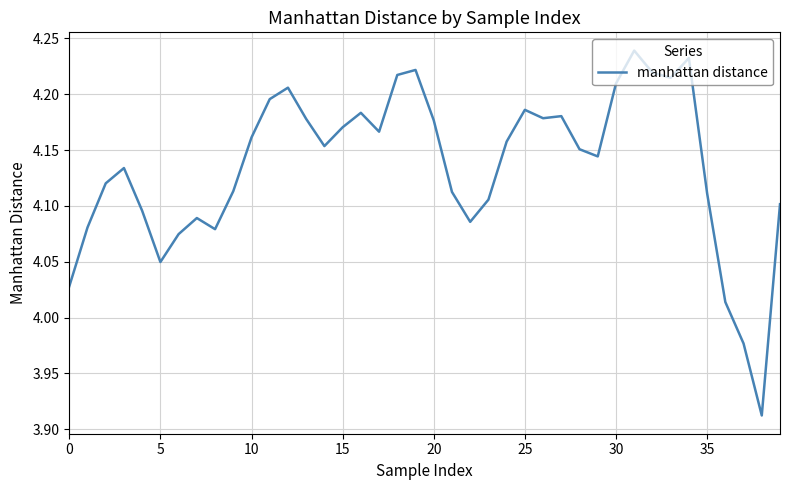

What is the difference between the maximum and minimum values?

0.3